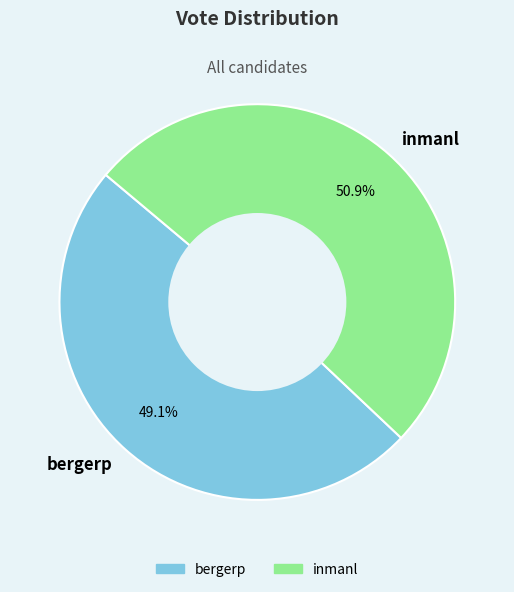

How many segments does this pie chart have?

2